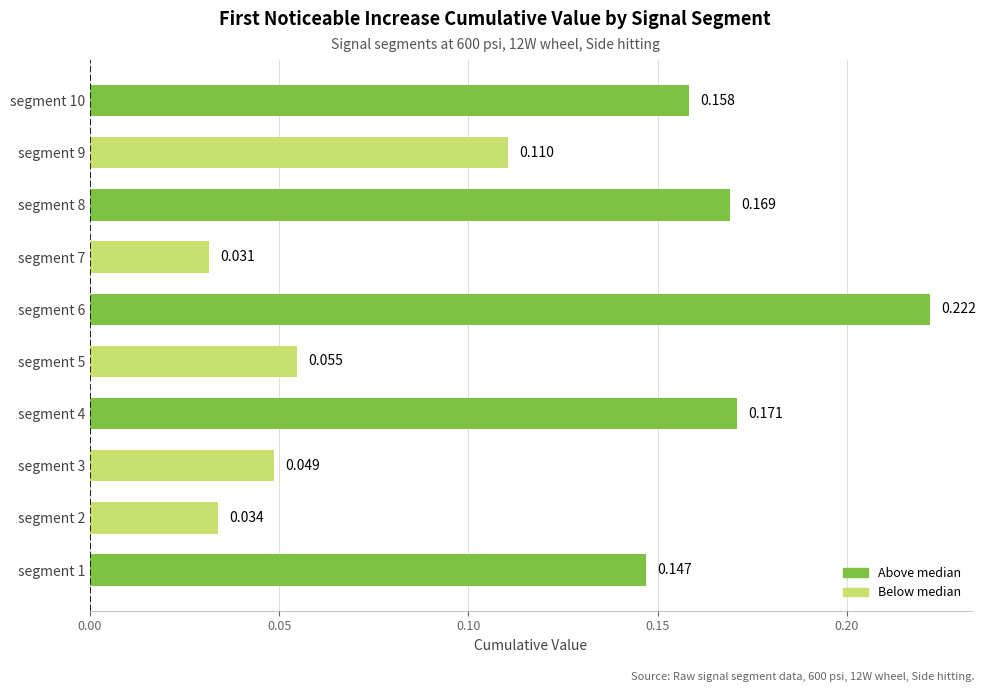

Count the values in the range 0 to 1.

10